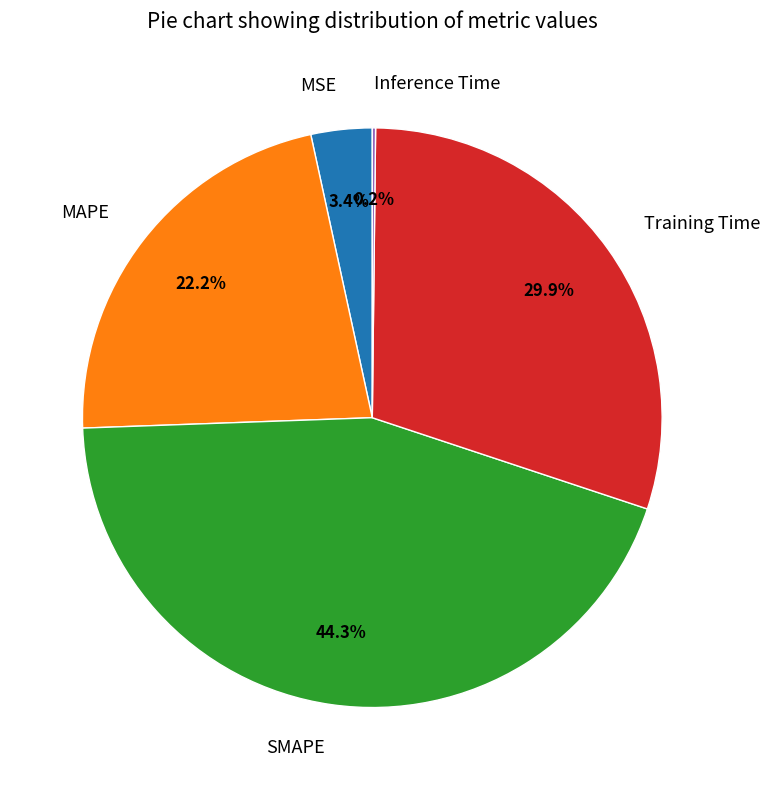

Combined, do MAPE and MSE account for over 50%?

No